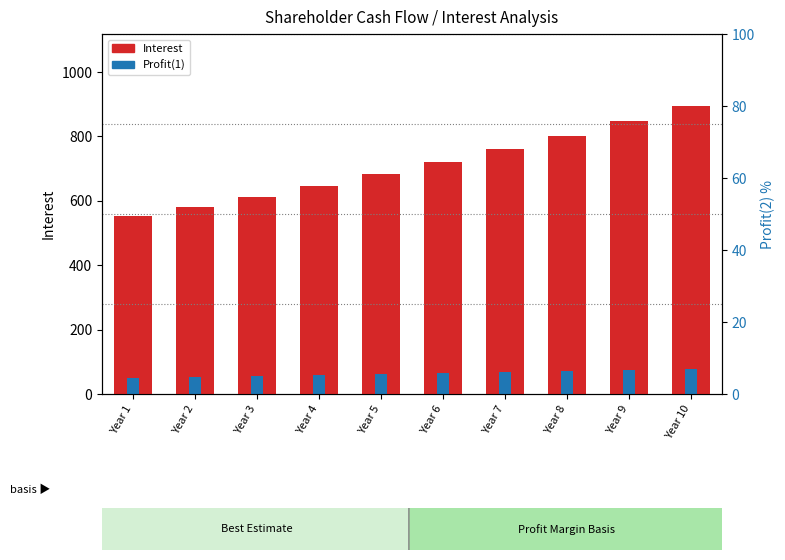

Reading left to right, transcribe all the data shown in this chart.

Interest: Year 1=551.3	Year 2=581.4	Year 3=613.2	Year 4=646.9	Year 5=682.5	Year 6=720.2	Year 7=760.1	Year 8=802.4	Year 9=847.0	Year 10=894.4
Profit(1): Year 1=51.0	Year 2=53.6	Year 3=56.3	Year 4=59.1	Year 5=62.0	Year 6=65.1	Year 7=68.4	Year 8=71.8	Year 9=75.4	Year 10=79.2